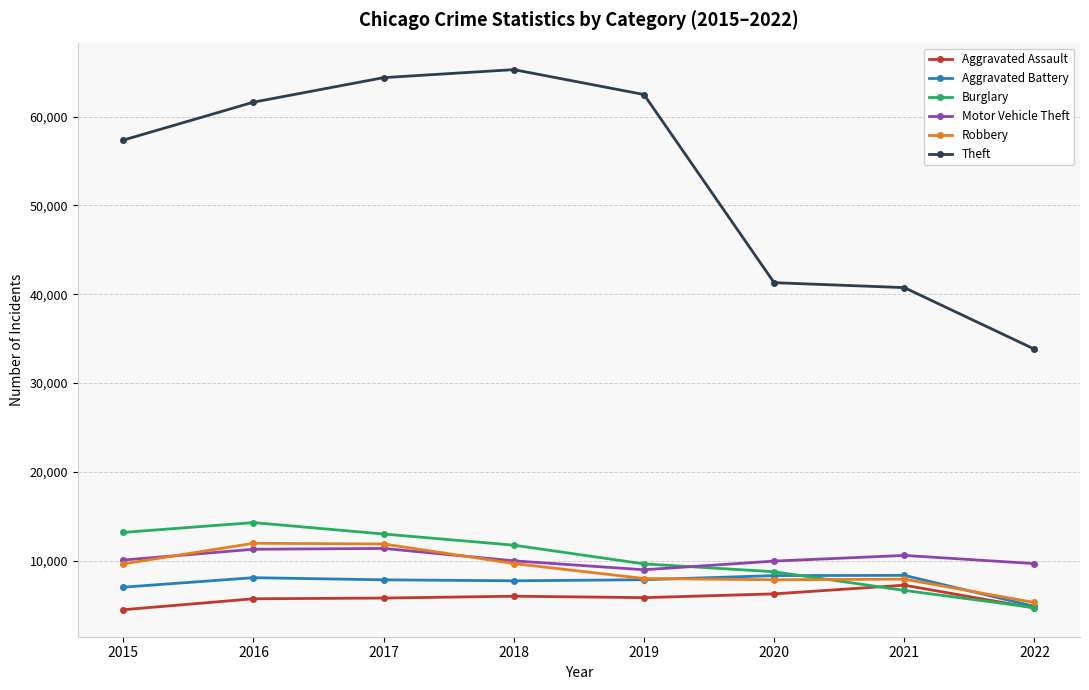

How many data points does each series have?

8